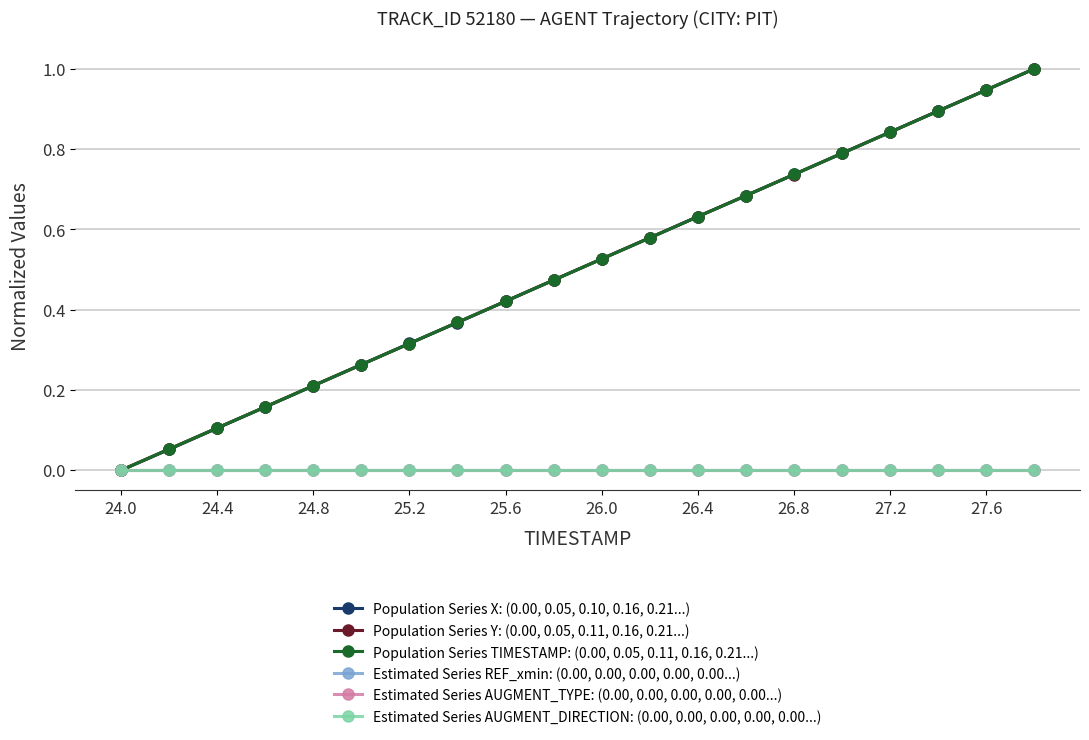

After their last crossing, which series has the higher values: Population Series X: (0.00, 0.05, 0.10, 0.16, 0.21...) or Population Series TIMESTAMP: (0.00, 0.05, 0.11, 0.16, 0.21...)?

Population Series TIMESTAMP: (0.00, 0.05, 0.11, 0.16, 0.21...)